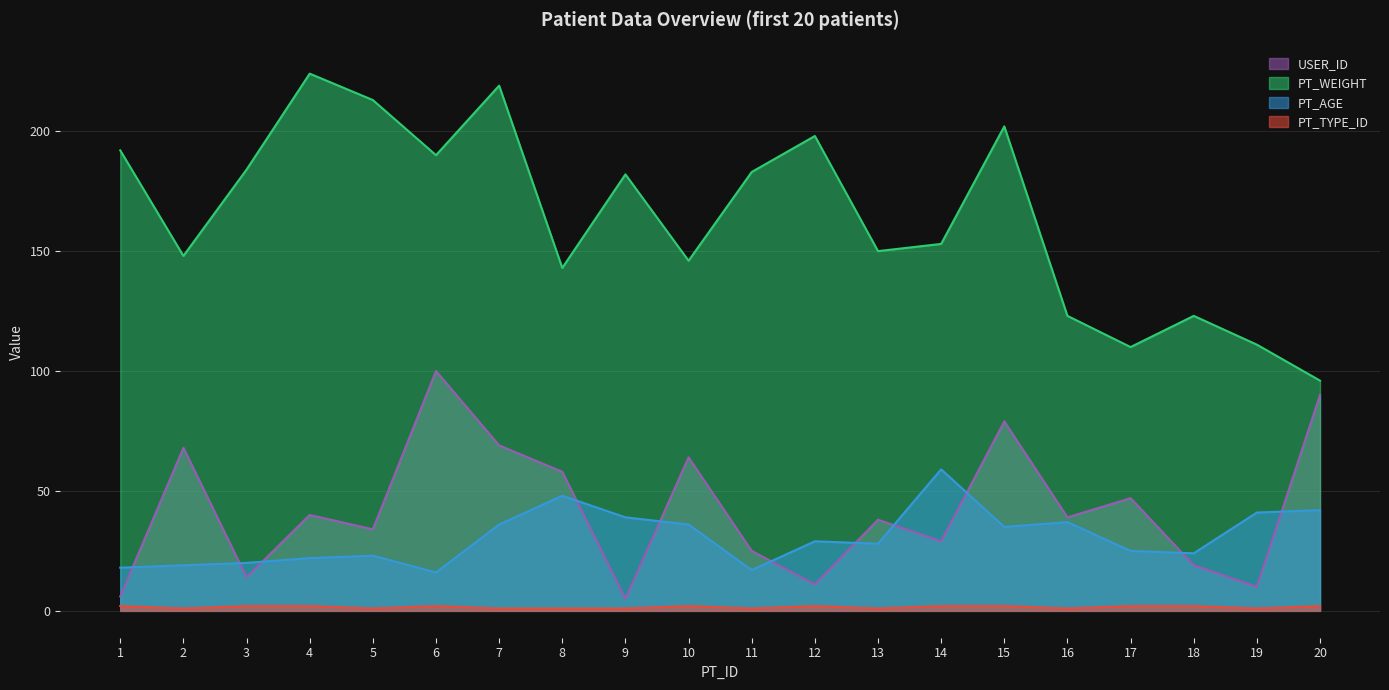

What is the value of the PT_TYPE_ID point at the 5th from the left?

1